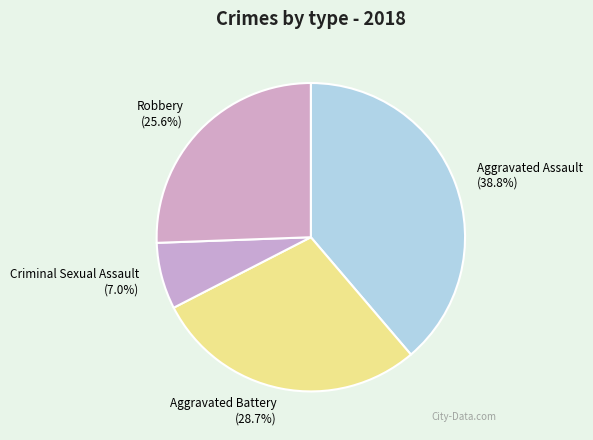

True or false: Criminal Sexual Assault accounts for 7% of the total.

True